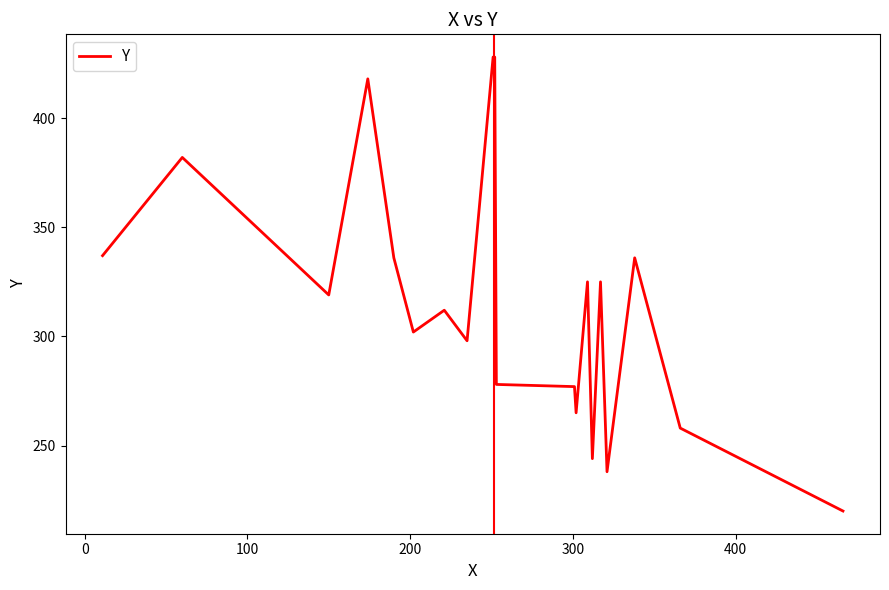

What is the greatest value displayed?

428